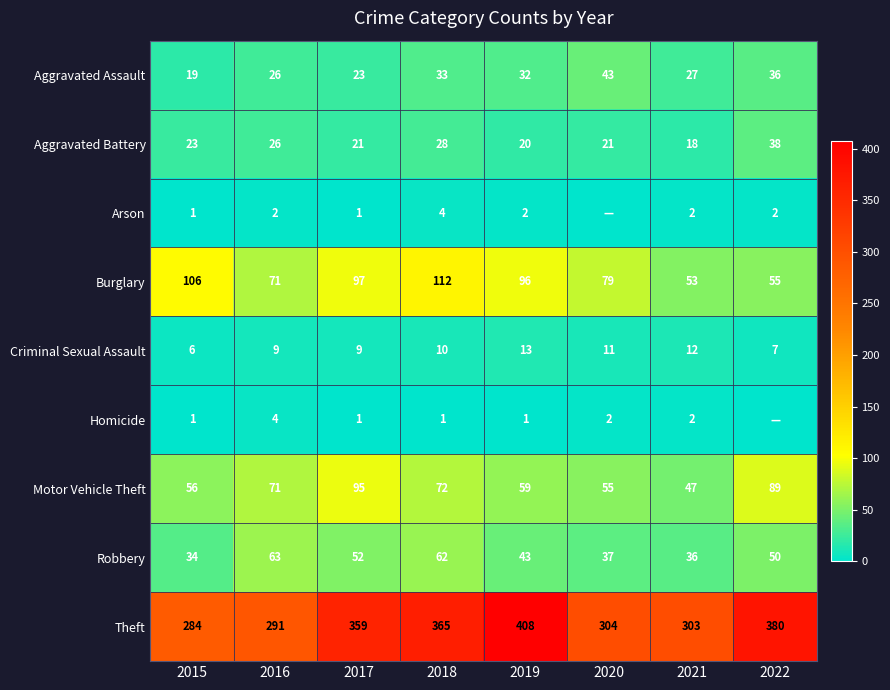

Between 2016 and 2021, which series saw the biggest shift?

Robbery